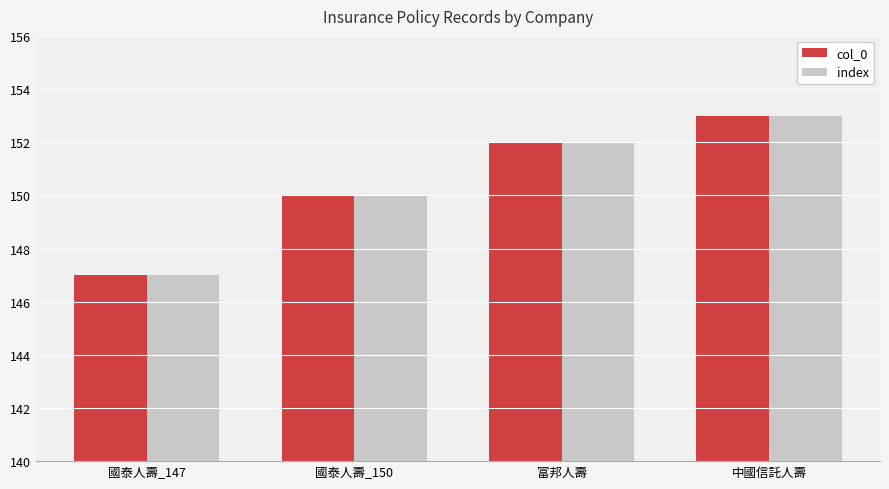

Where is index nearest to the value 150?

國泰人壽_150